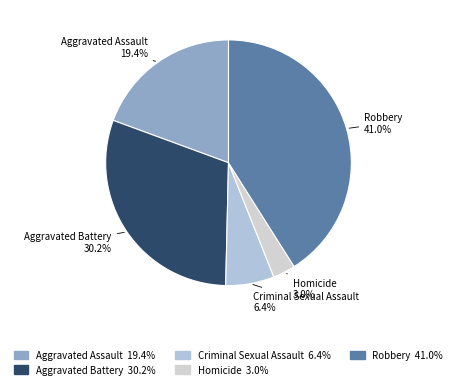

How much of the chart is everything except Robbery?

59.0%